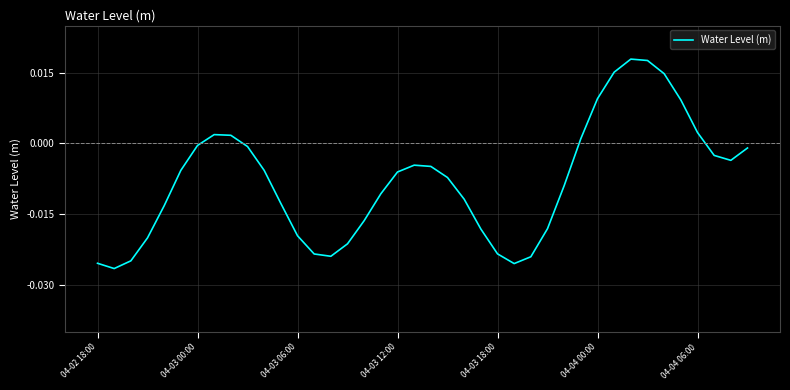

The chart shows a value of -0.0 at 04-03 00:00. True or false?

True